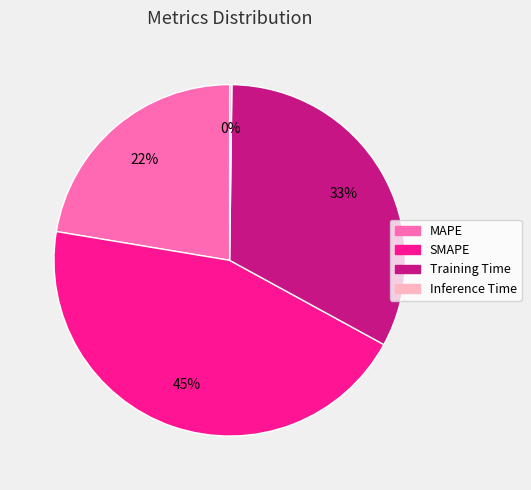

To the nearest percent, what is the average slice percentage?

25%